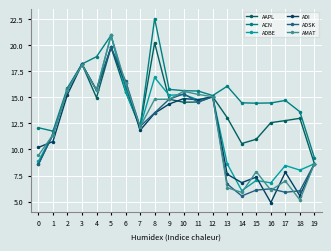

What is the total value across all series at 3?

108.9